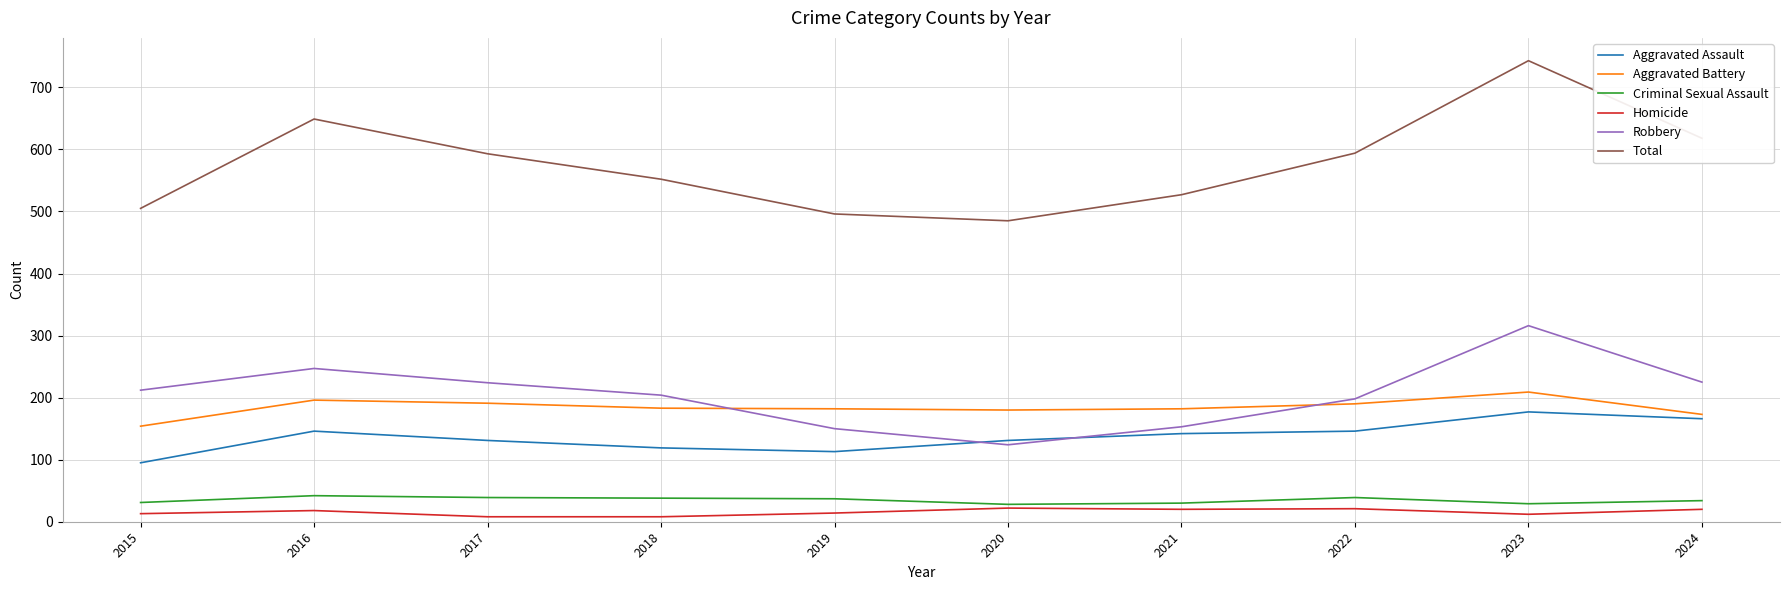

Which series has the largest total across all categories?

Total